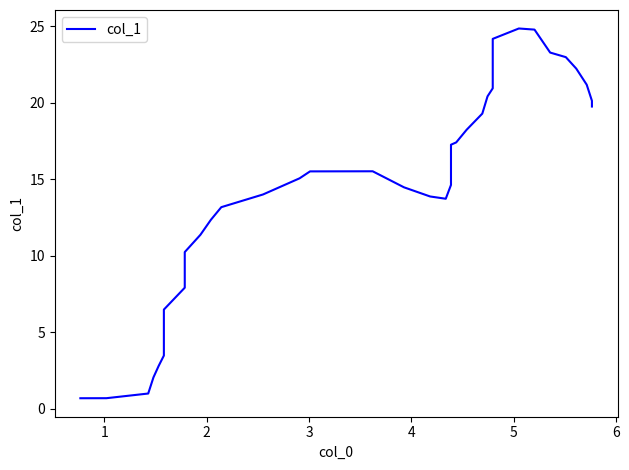

What is the difference between the values at 29 and 3?

19.8